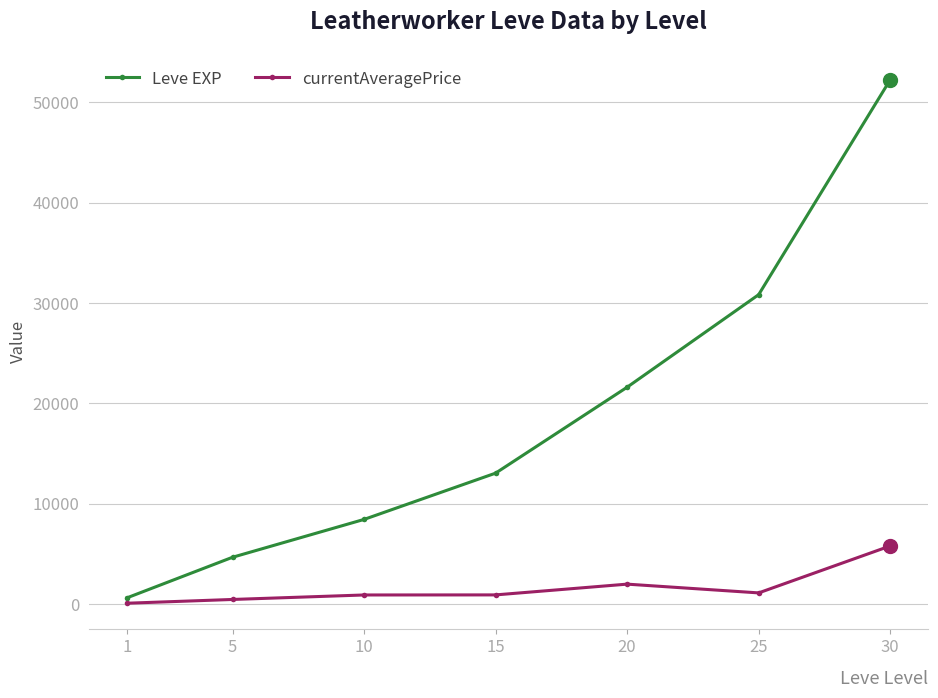

True or false: Leve EXP and currentAveragePrice cross at least once.

False